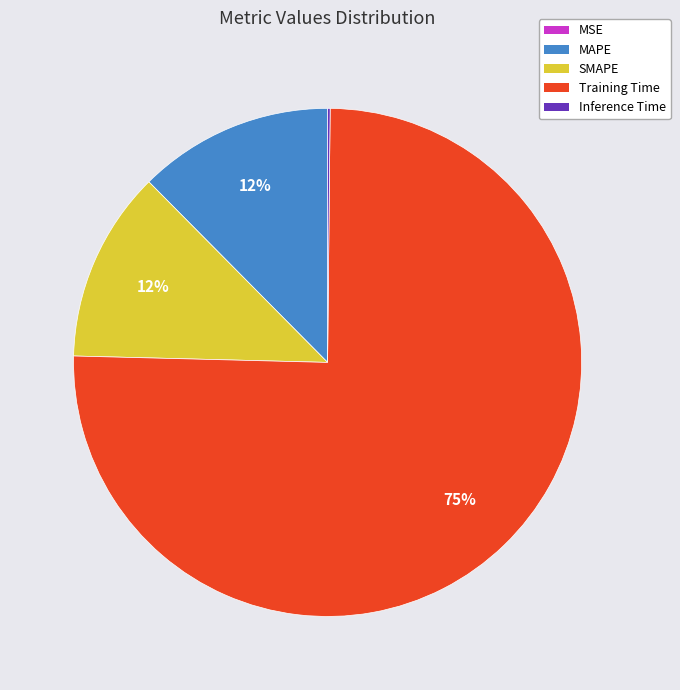

What percentage is the MAPE slice, to the nearest percent?

12%